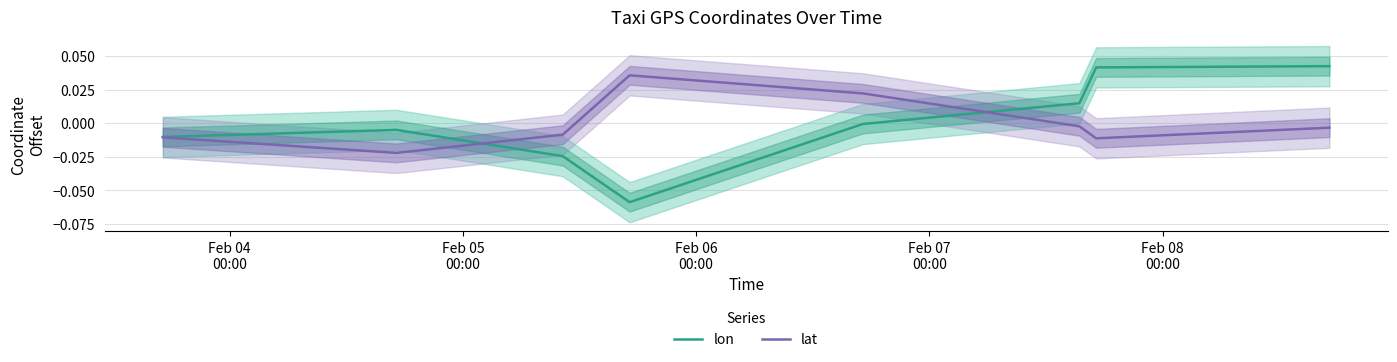

Is the value of lon at Feb 06
00:00 greater than the value of lat at 5?

No